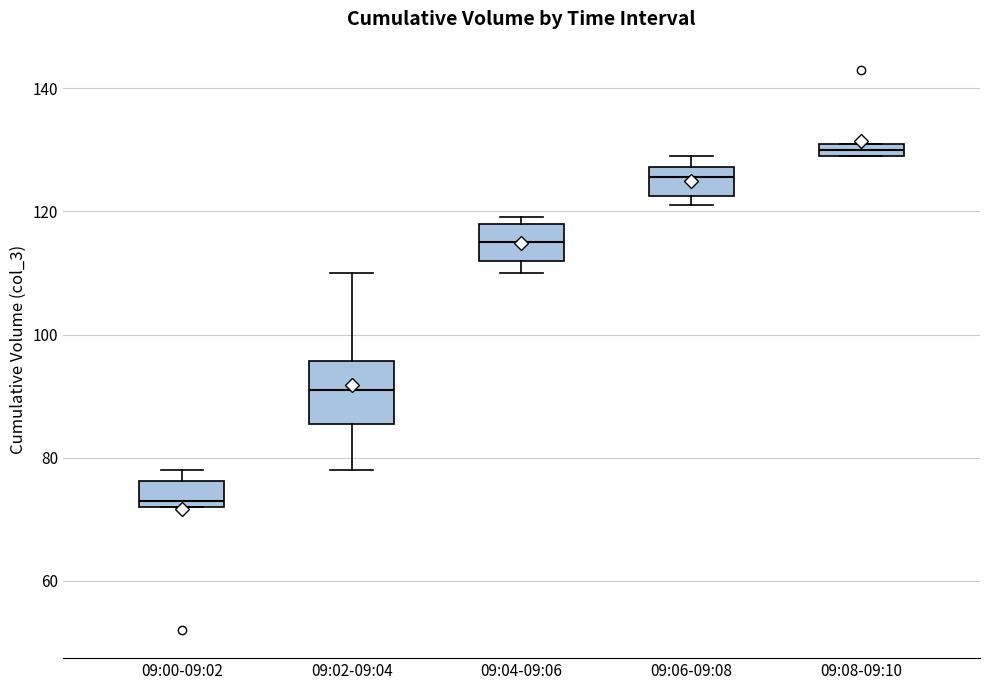

Where is the lower edge of the box for 09:06-09:08 on the y-axis? The values are not printed on the chart, so give them approximately, as read against the axis.

122